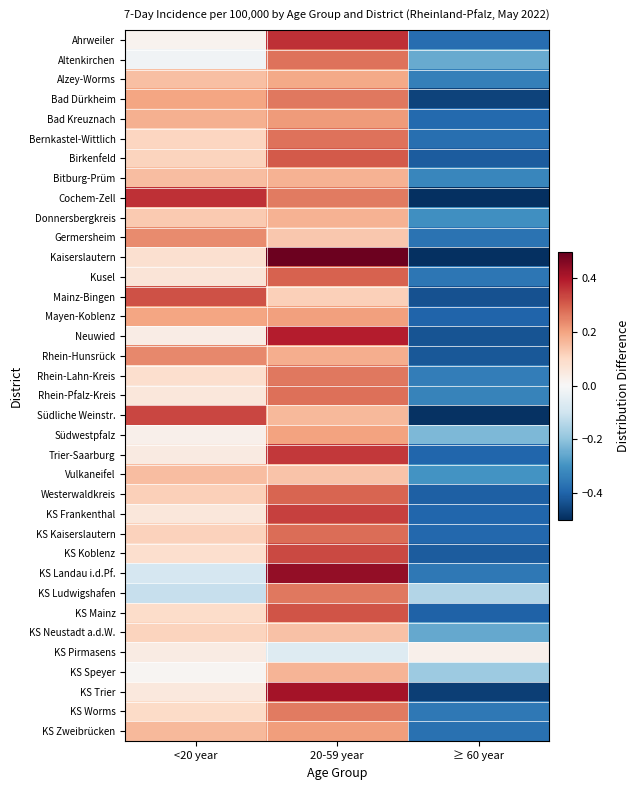

What is the smallest value displayed?

-0.6